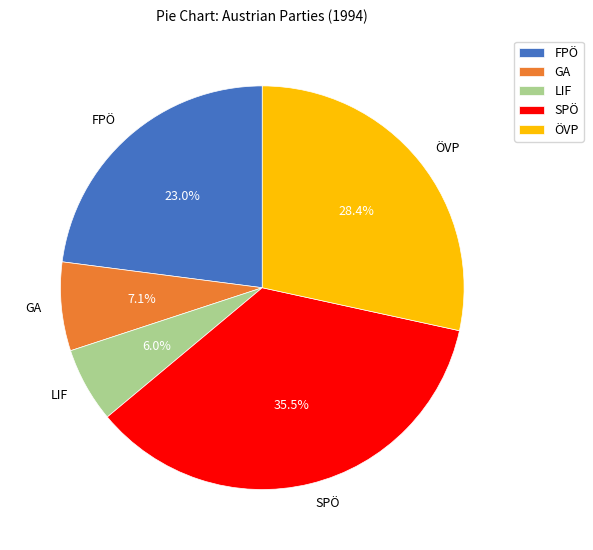

True or false: ÖVP accounts for 21% of the total.

False